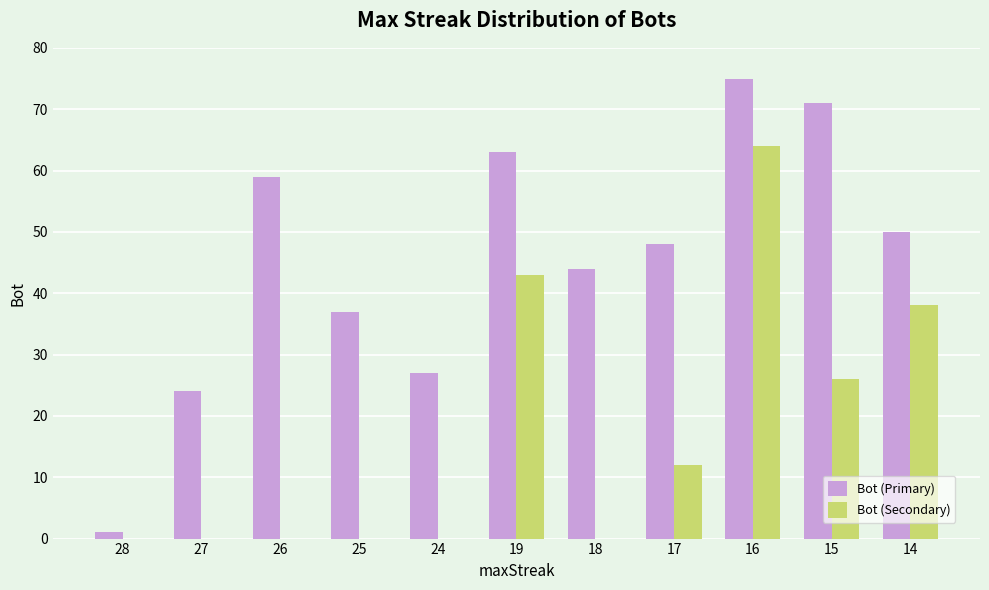

True or false: Bot (Primary) has a value of 75 at 16.

True